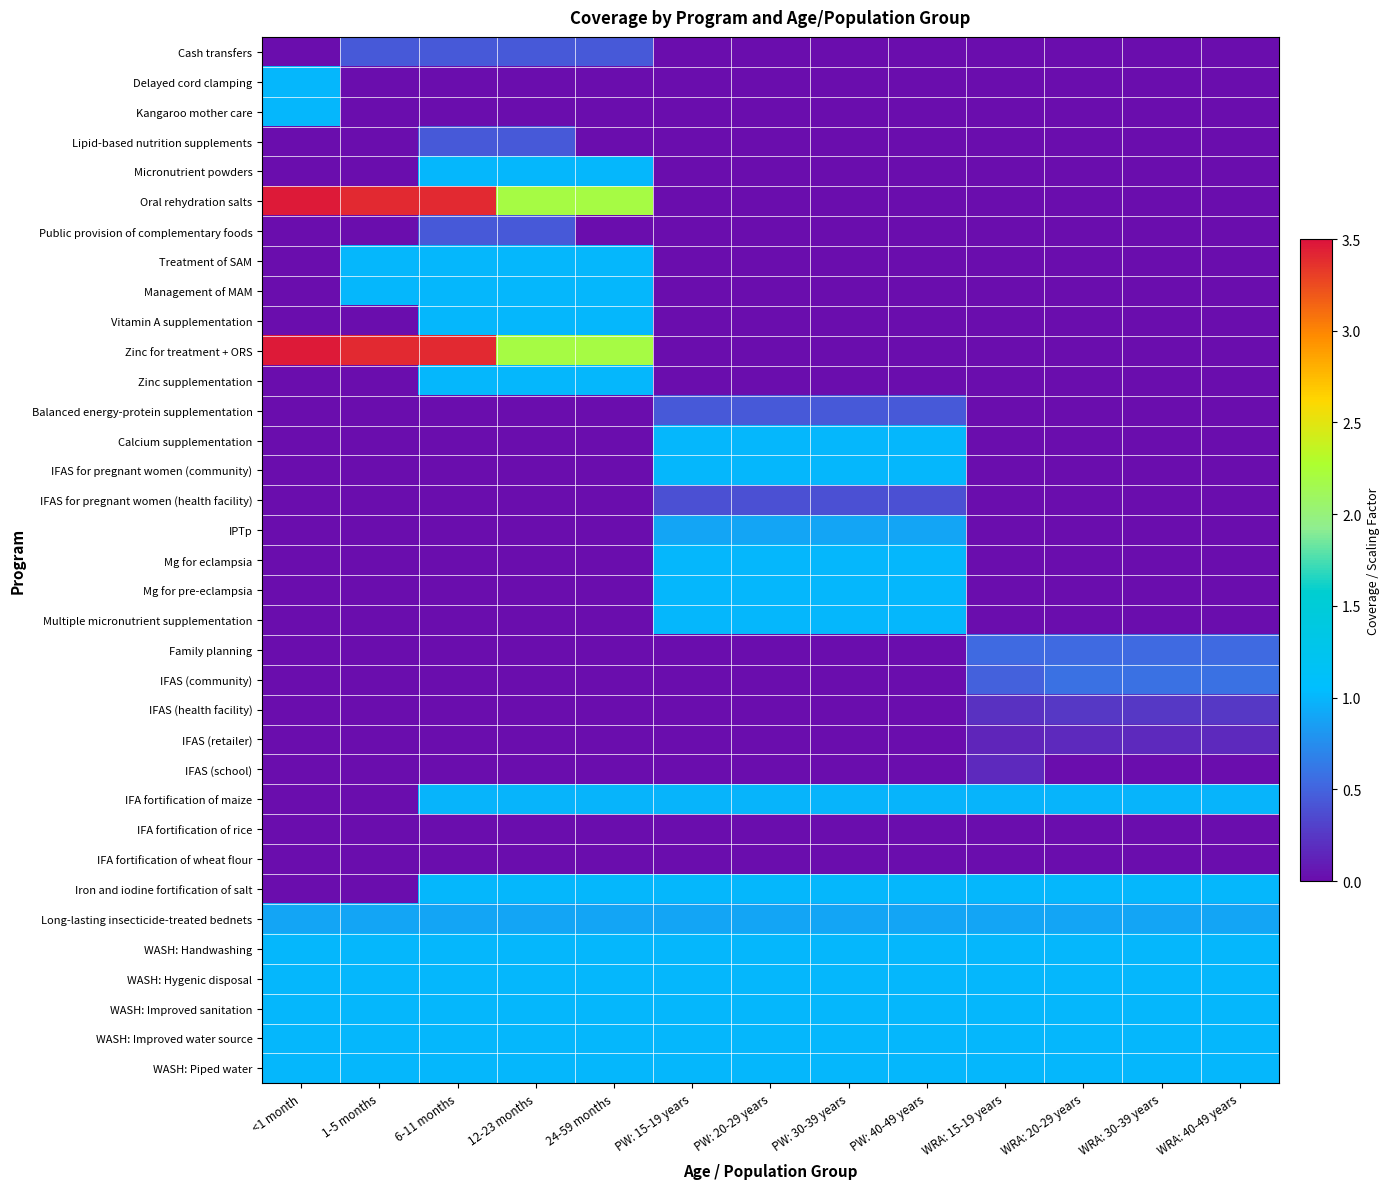

Count the number of categories in the chart.

13